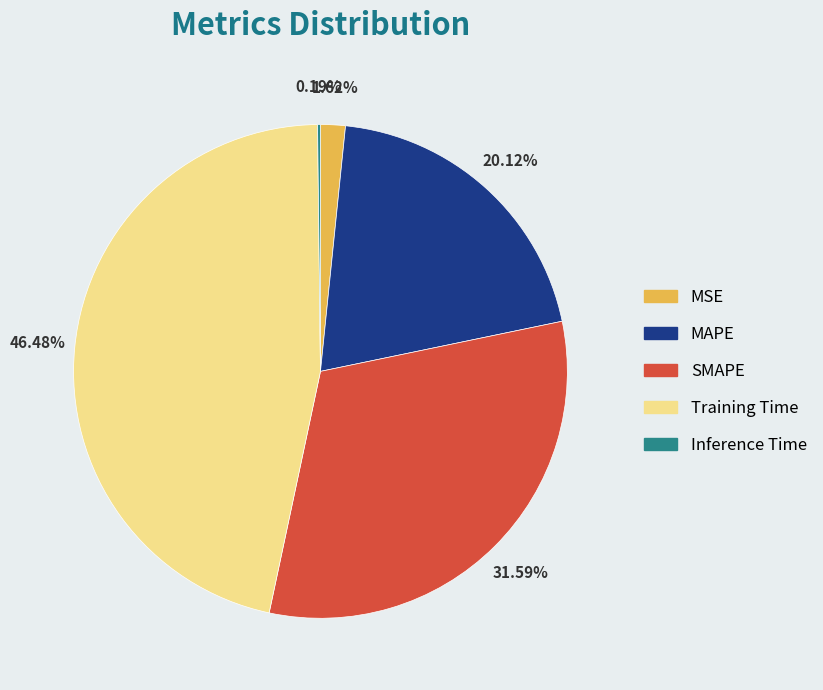

Which slice is the largest?

Training Time